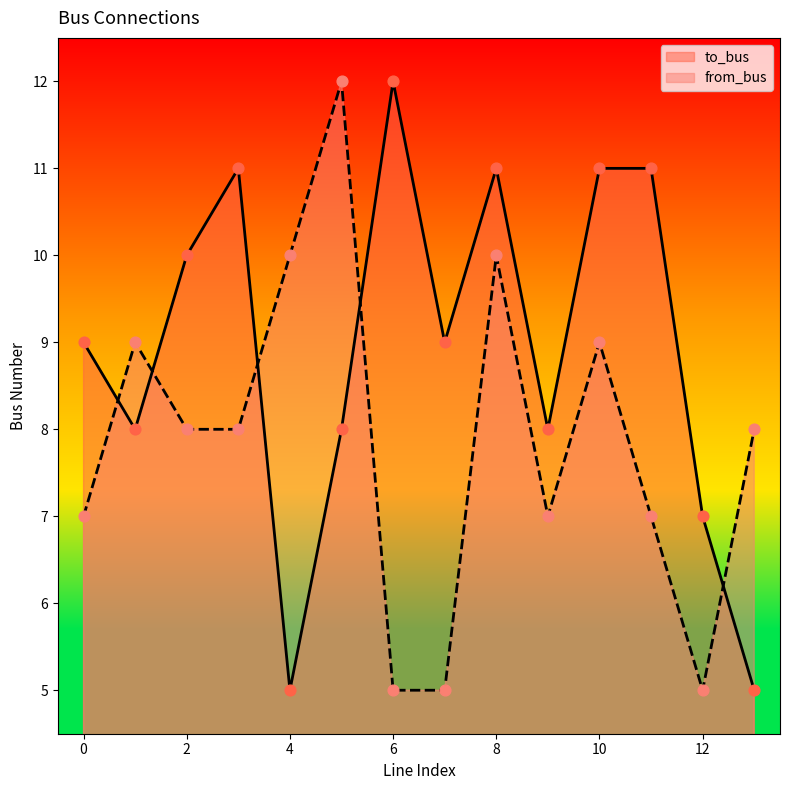

Which series has the largest total across all categories?

to_bus